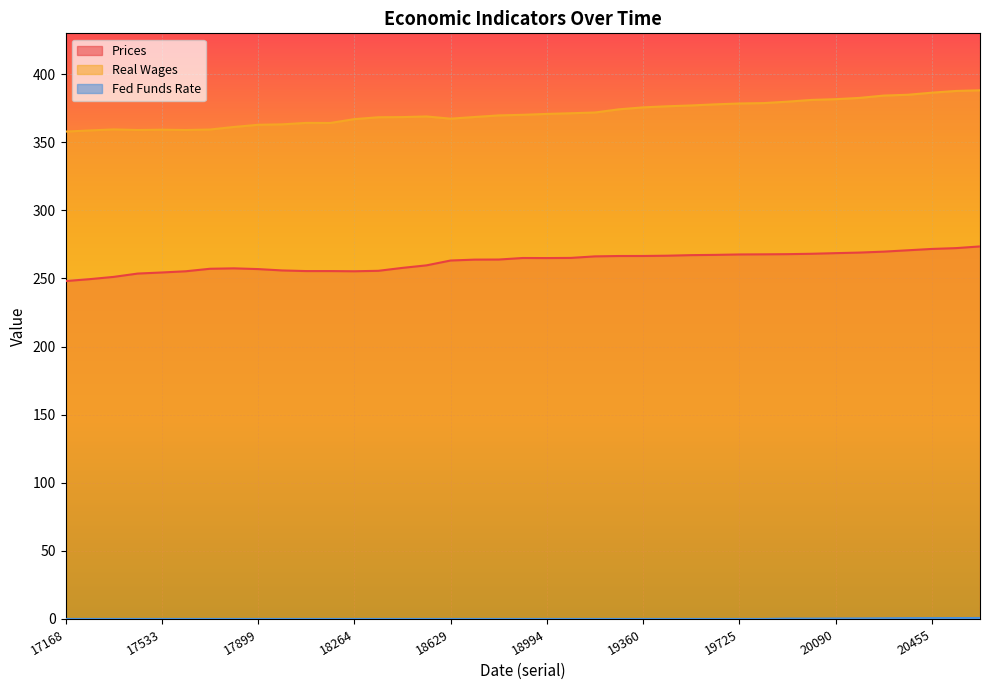

How many lines are shown in the chart?

3